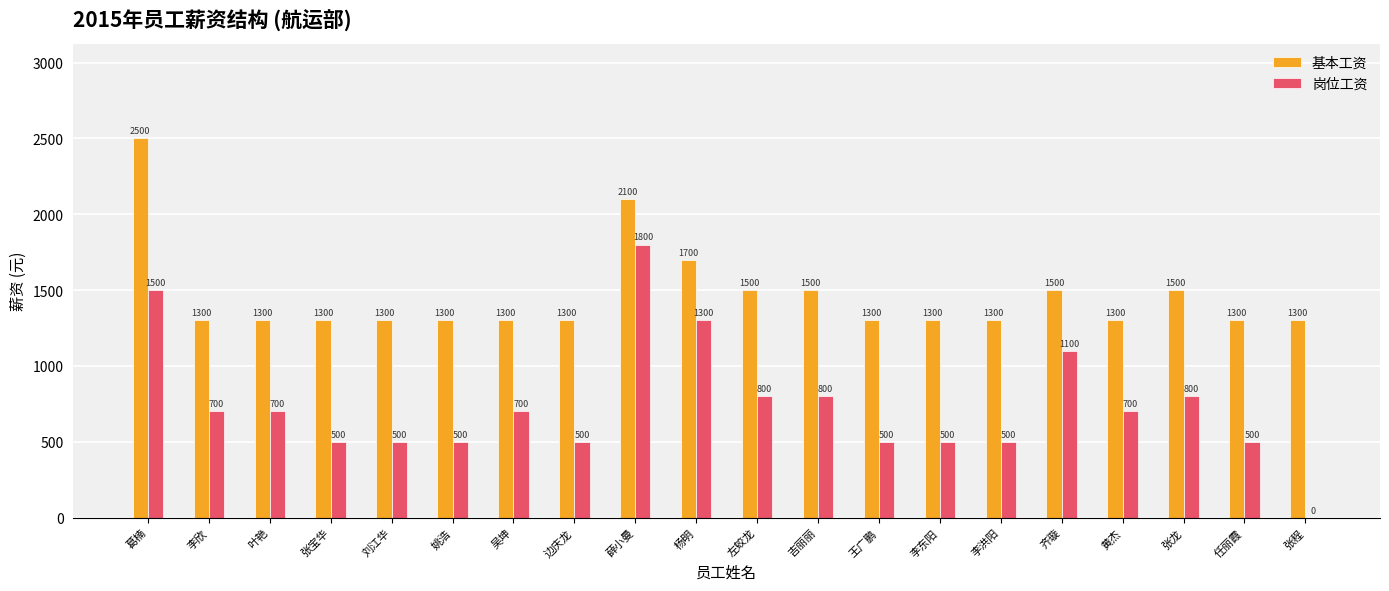

The value of 基本工资 at 黄杰 is 1300. True or false?

True